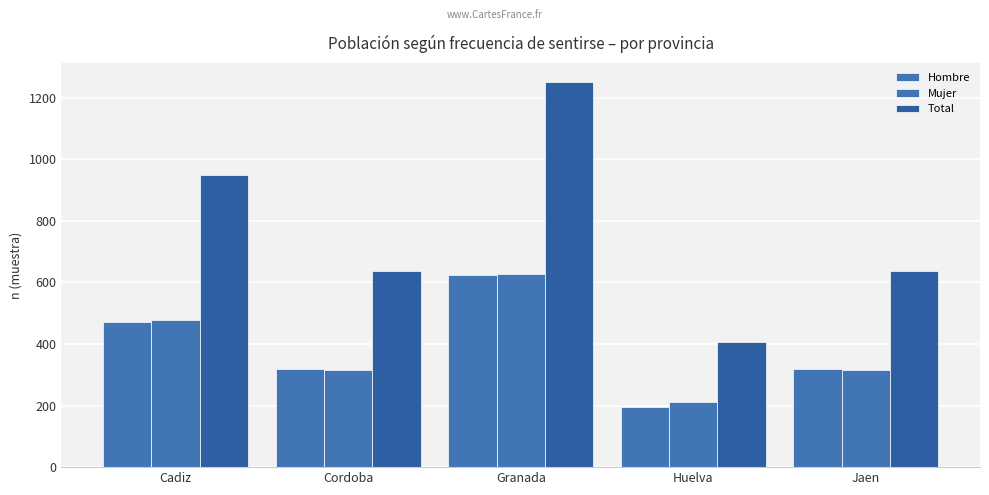

How many series are shown in this chart?

3